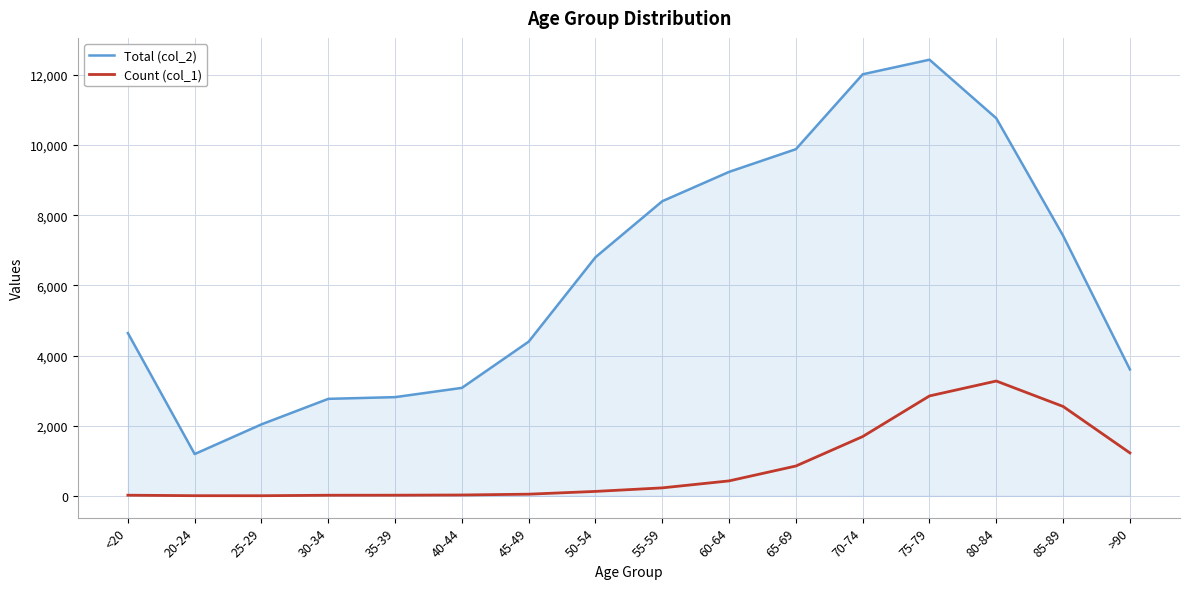

In Count (col_1), how many points are higher than both neighbors (excluding endpoints)?

1